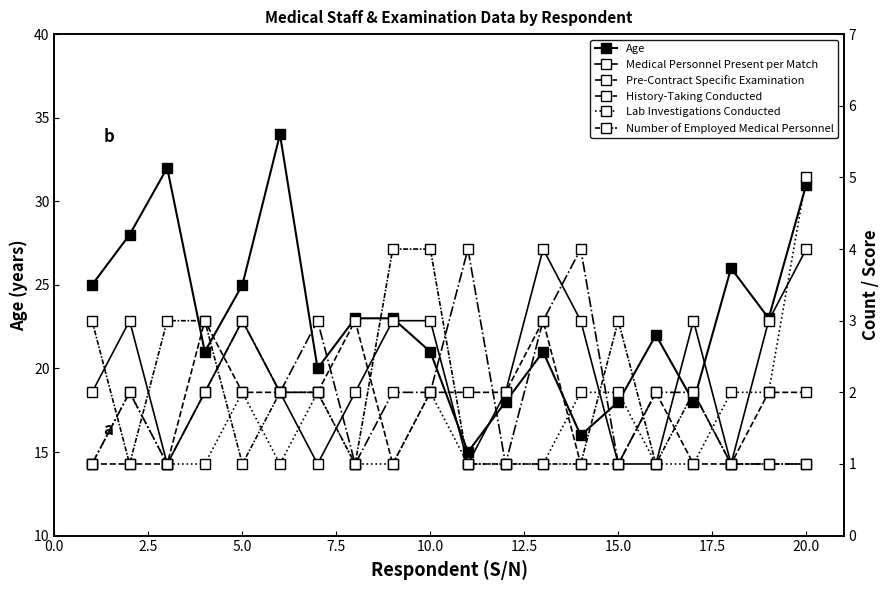

What is the average value of the Medical Personnel Present per Match series?

2